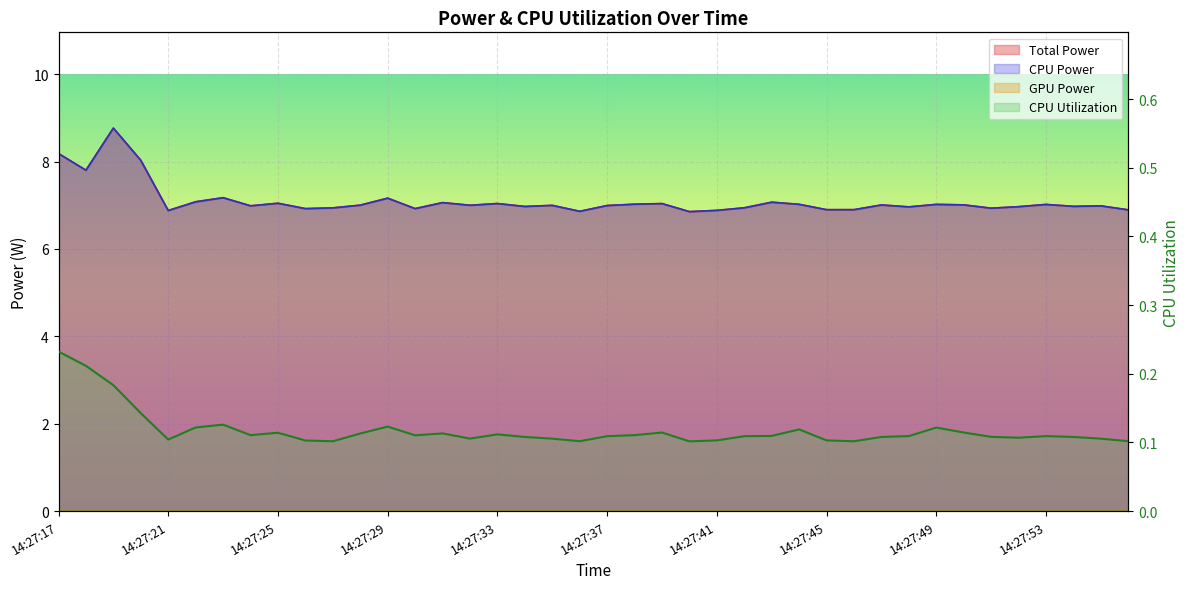

True or false: CPU Utilization and CPU Power intersect in this chart.

False